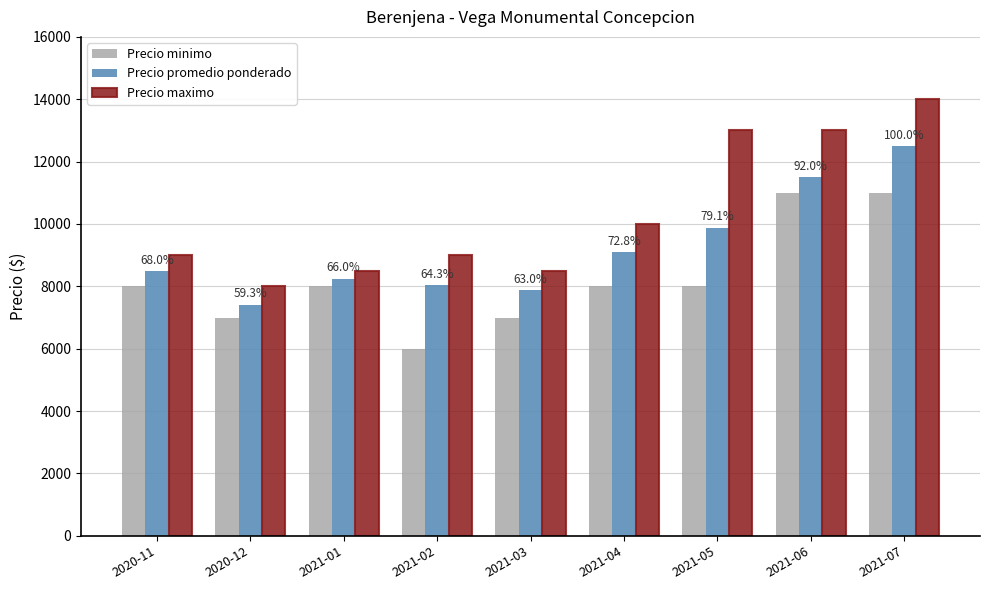

How many data points in Precio maximo are less than 9000?

3